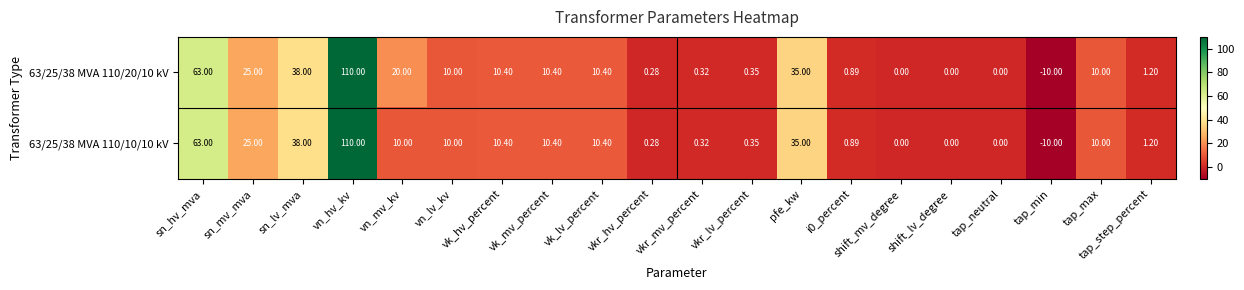

At how many categories does at least one series exceed 27?

4